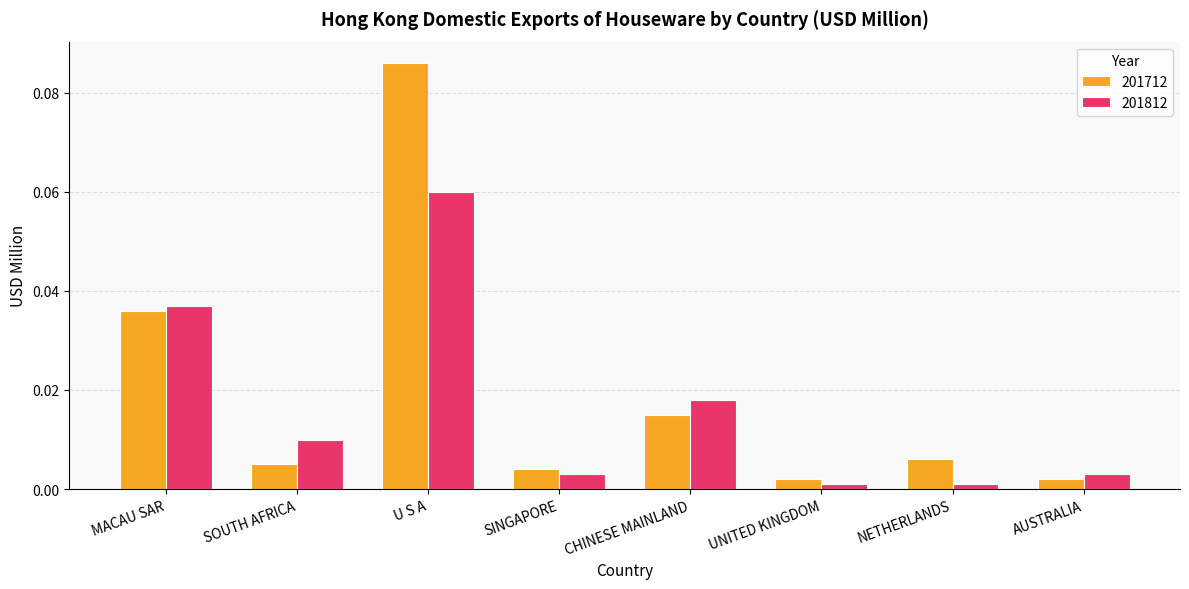

Rank the series at SINGAPORE from lowest to highest value.

201812, 201712